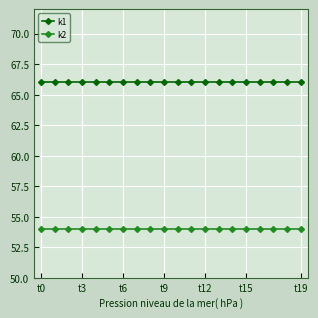

What are all the series names shown in the legend?

k1, k2